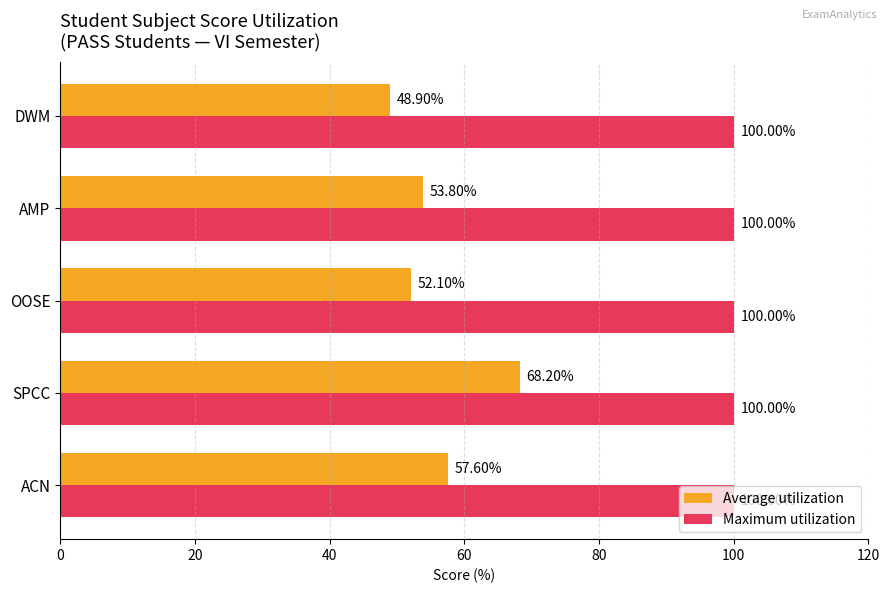

Which series has the largest total across all categories?

Maximum utilization